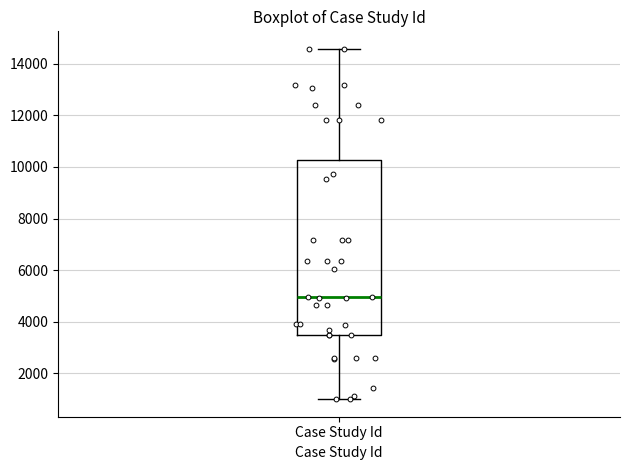

Transcribe this box plot: give where the median line is, the range the box spans, and where the two whiskers end, as read against the y-axis. The values are not printed on the chart, so give them approximately, as read against the axis.

median 5000, box 3400 to 10200, whiskers 1000 to 14600